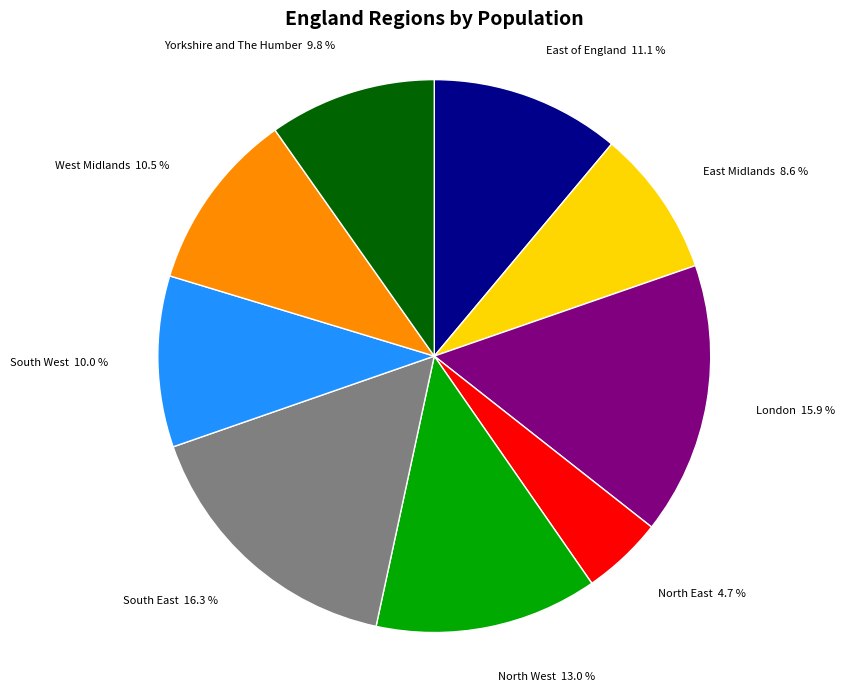

Is West Midlands the majority of the pie?

No